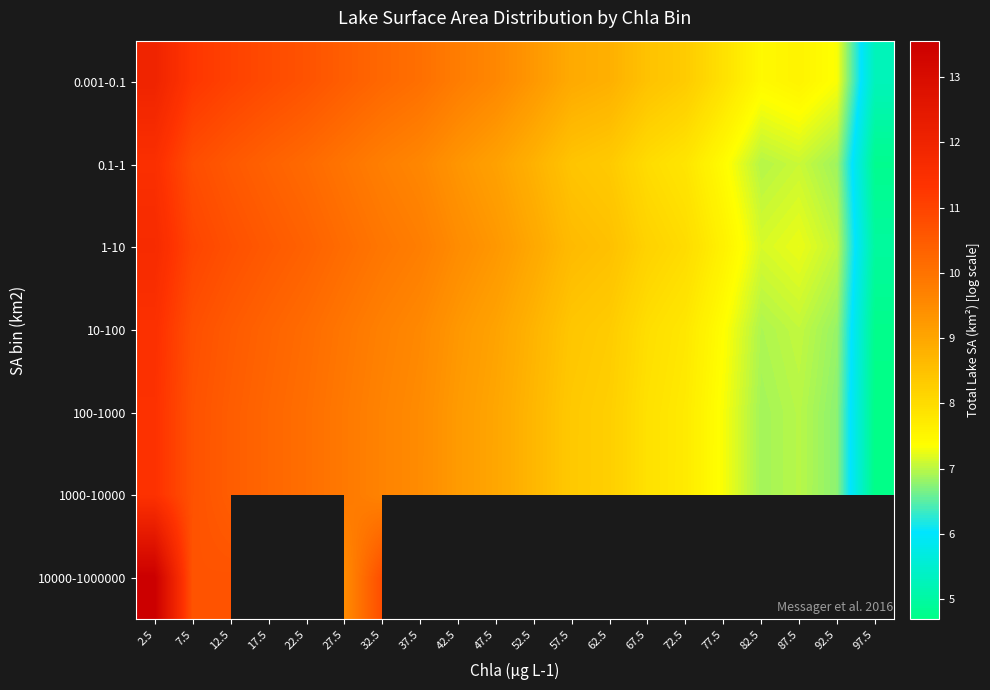

The 0.1-1 series shows 4.8 at 97.5. True or false?

True